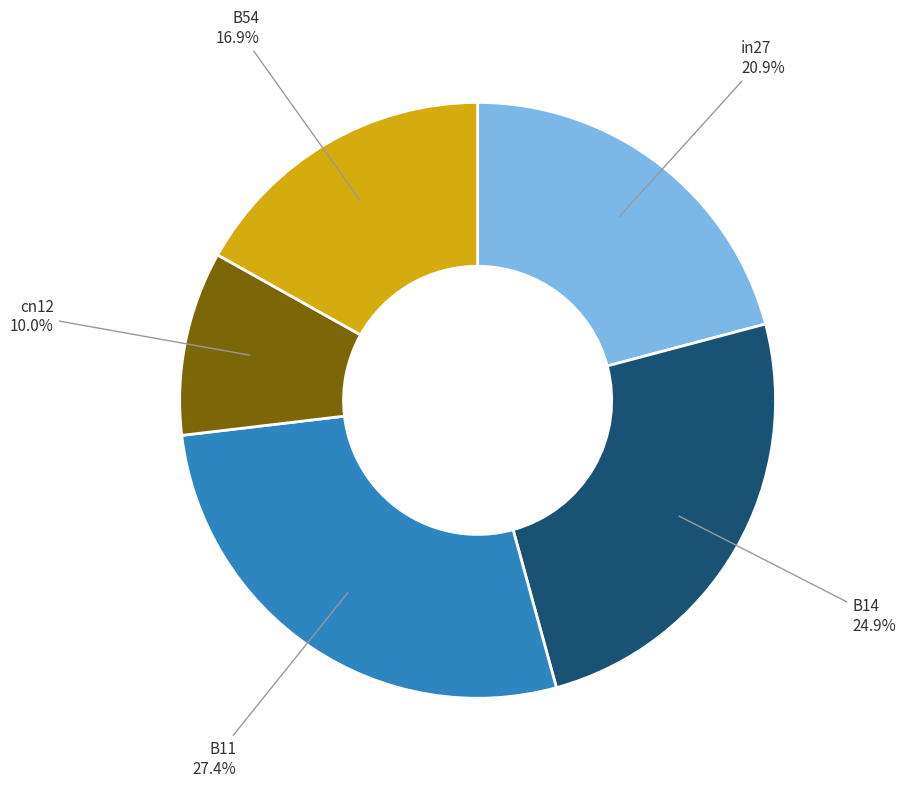

What is the largest slice in the pie chart?

B11